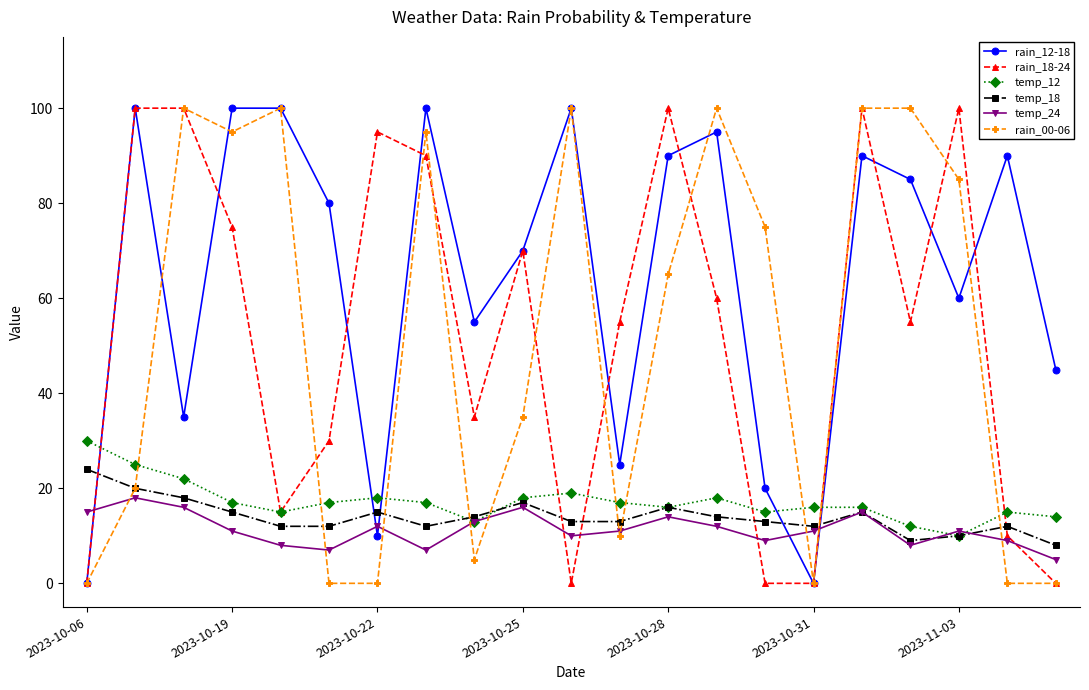

At how many categories does at least one series exceed 51?

18